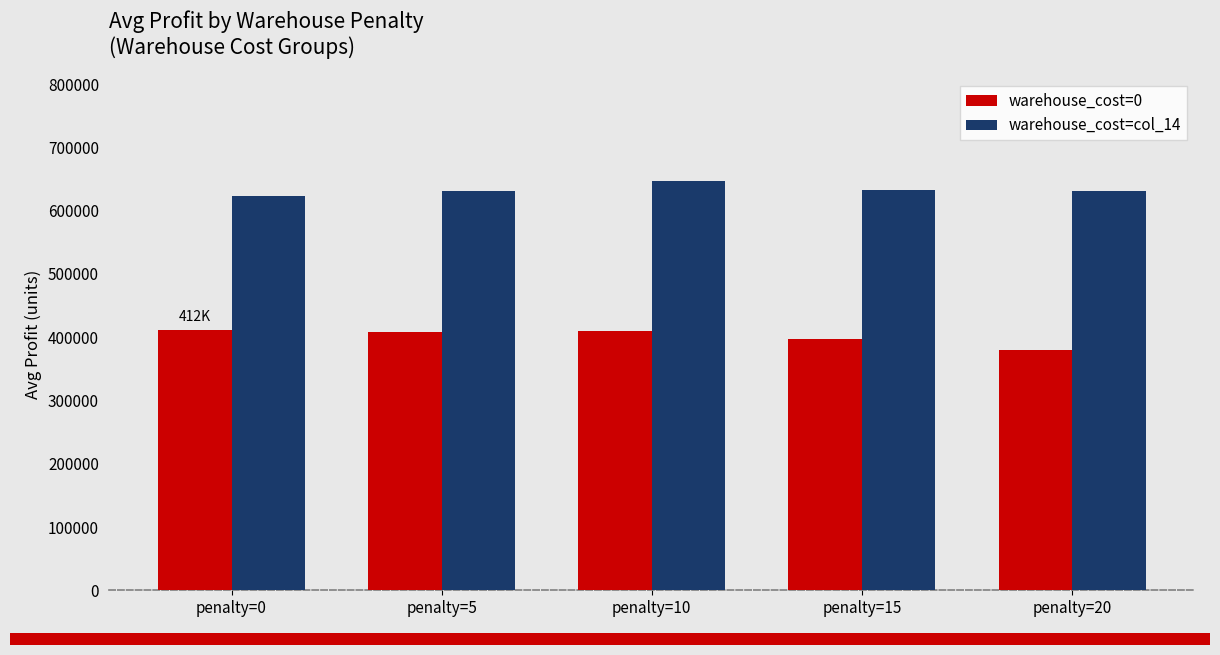

What are all the series names shown in the legend?

warehouse_cost=0, warehouse_cost=col_14